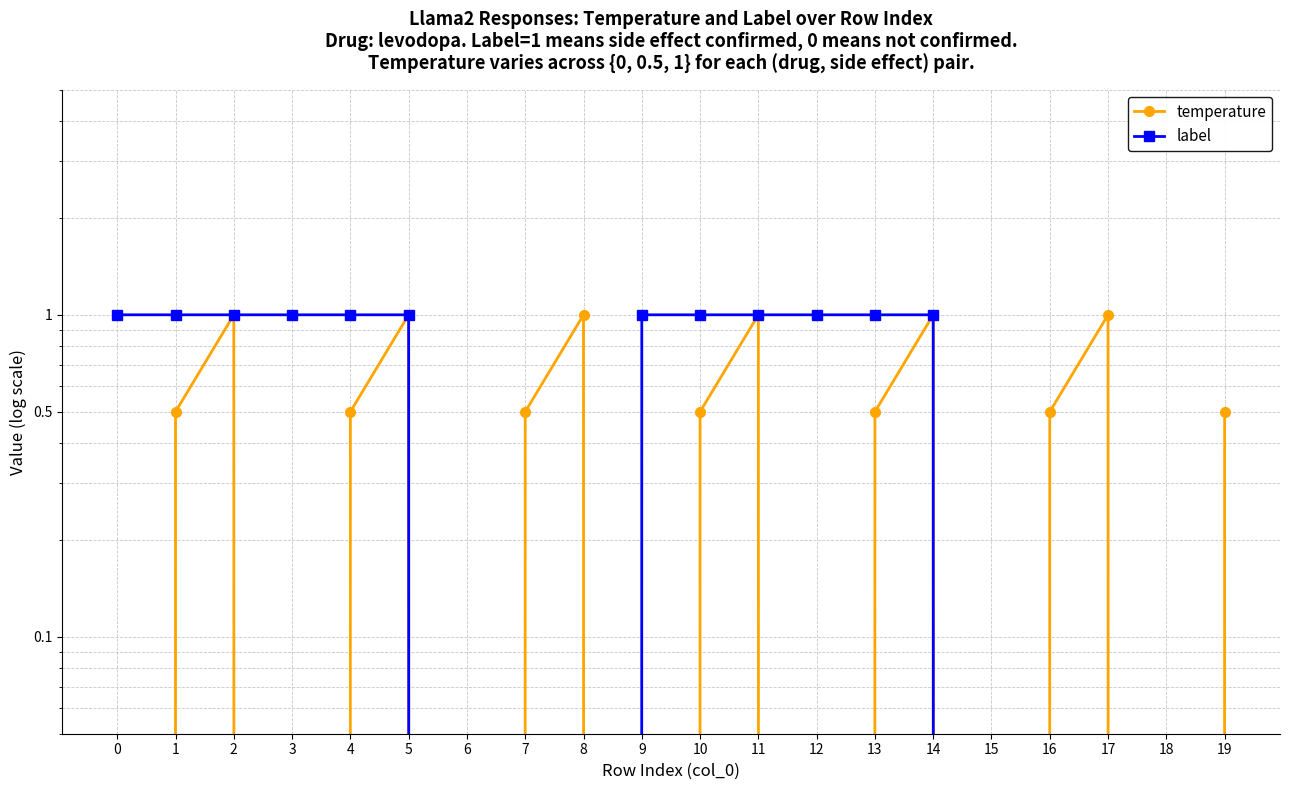

What is the sum of all label values?

12.0